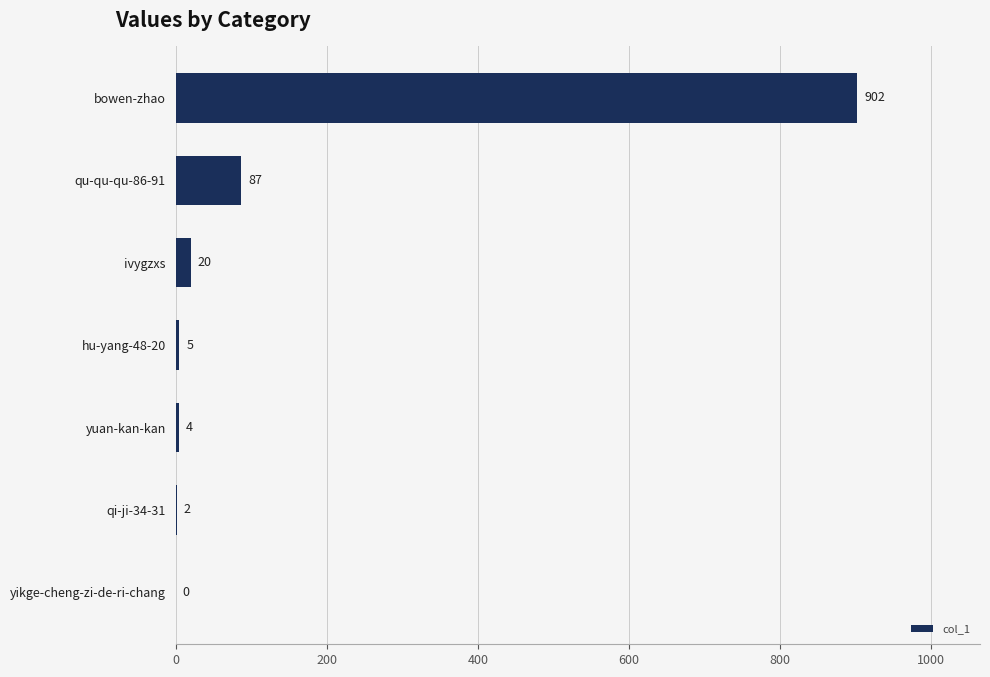

How many distinct data groups are displayed?

1